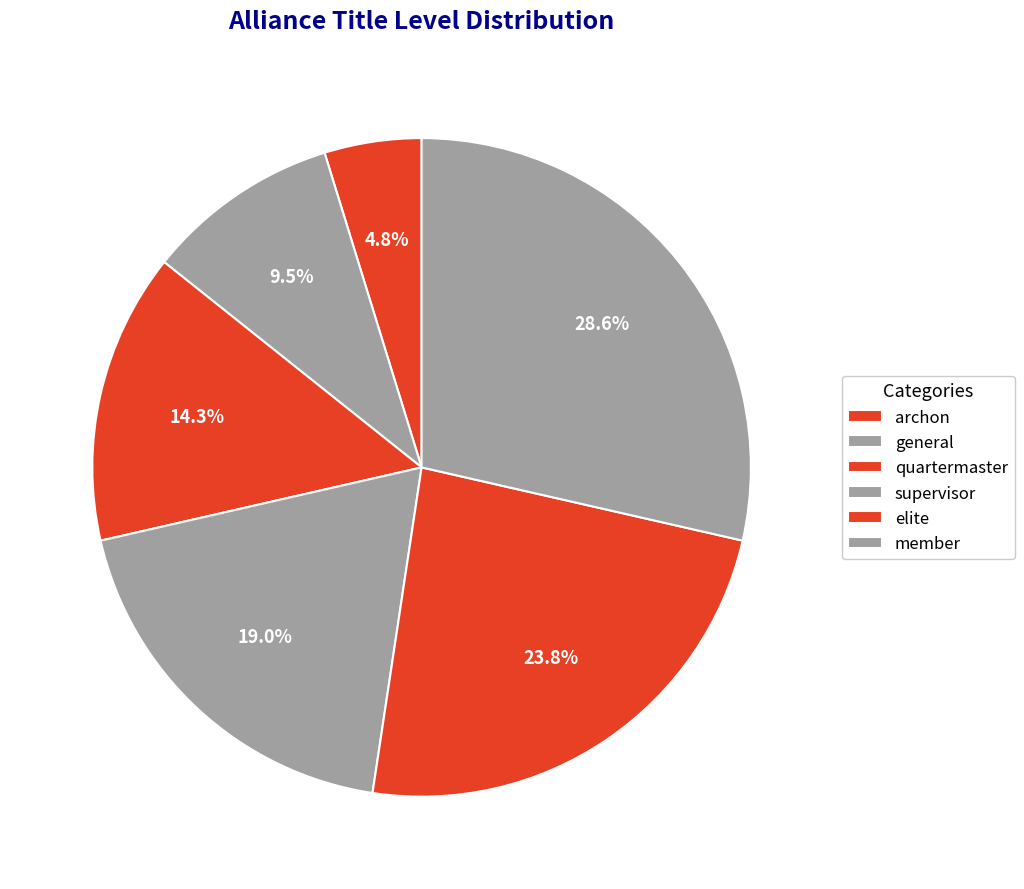

Is the sum of member and elite greater than half?

Yes